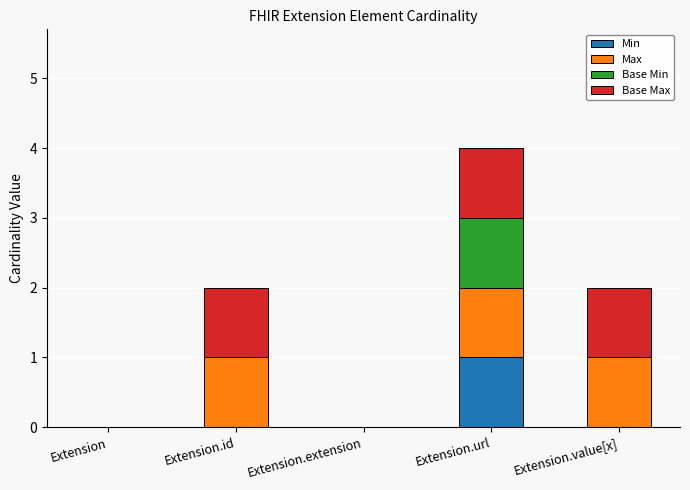

Is it true that Min equals 1 at Extension.value[x]?

False